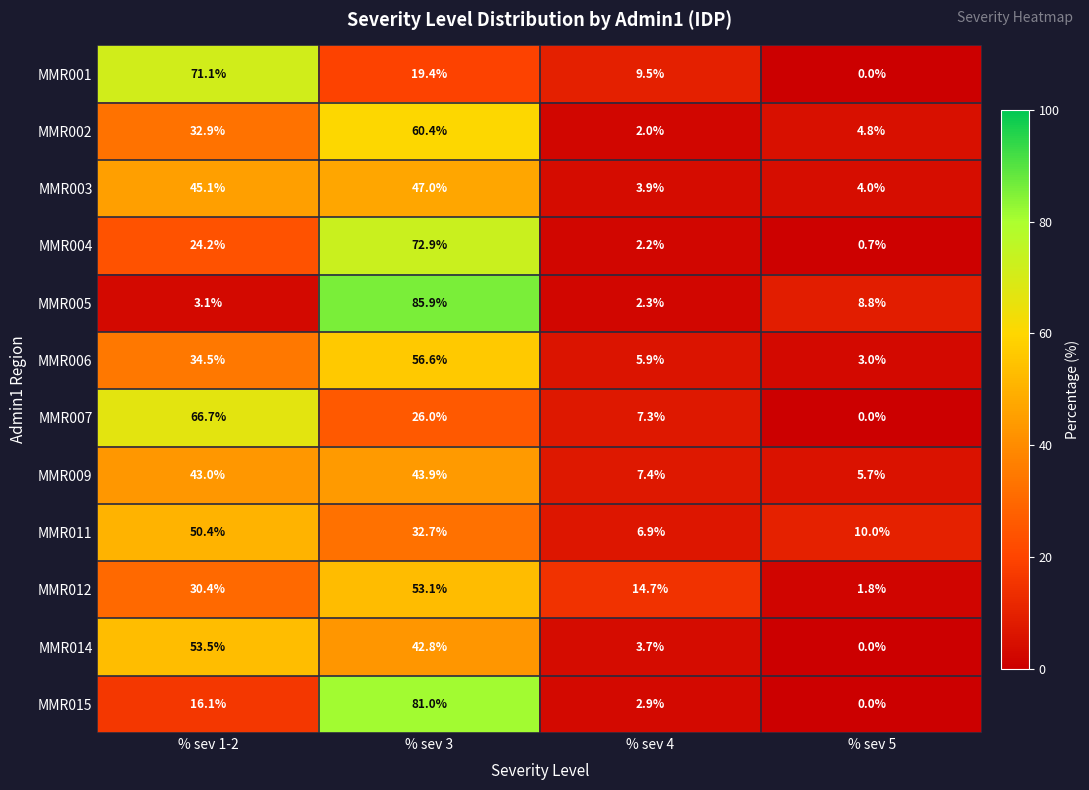

The value of MMR003 at % sev 3 is 47.0. True or false?

True